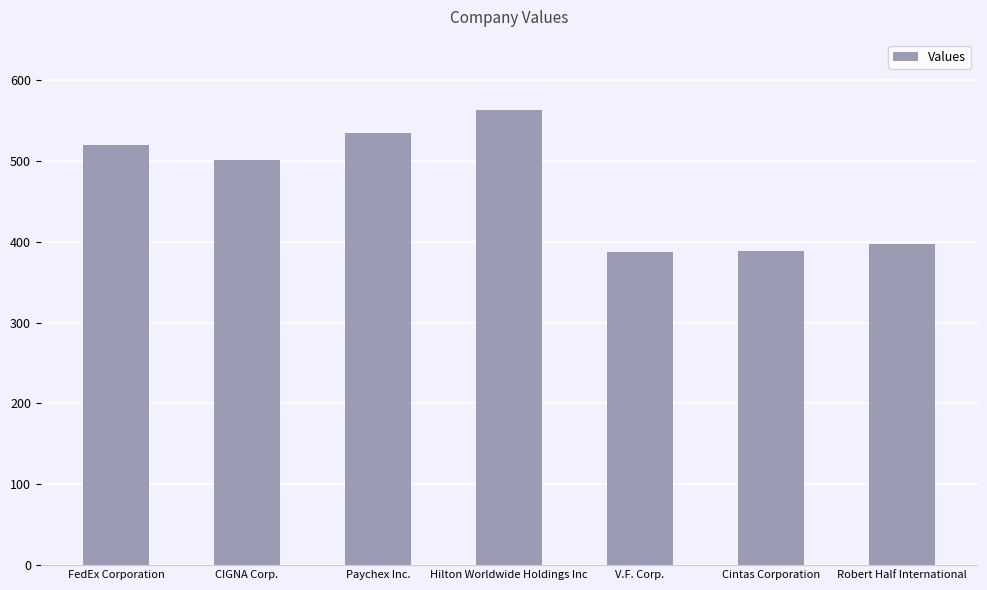

What is the label of the 2nd bar from the left?

CIGNA Corp.